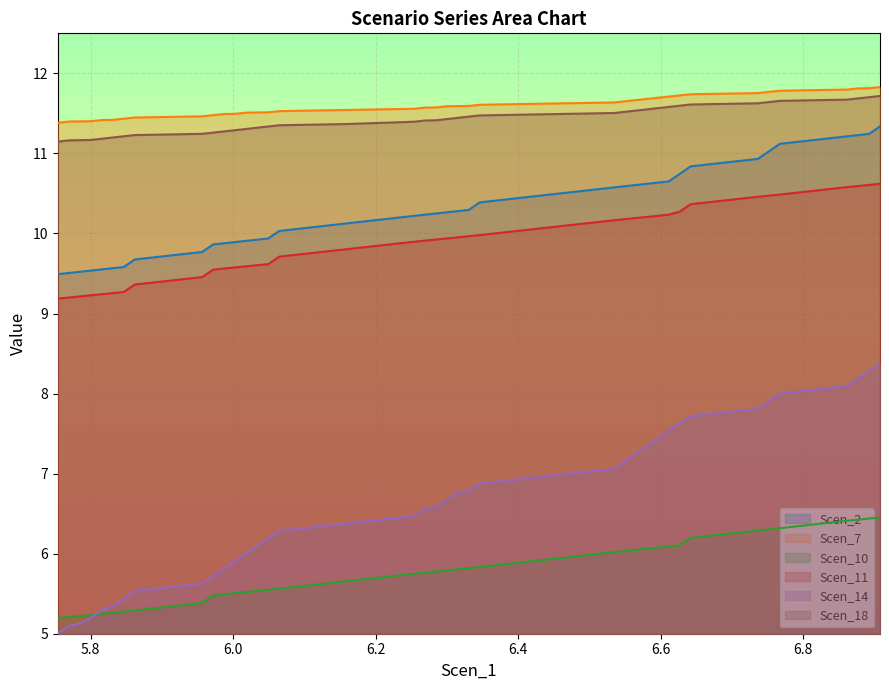

Which series has the largest range (max minus min)?

Scen_14